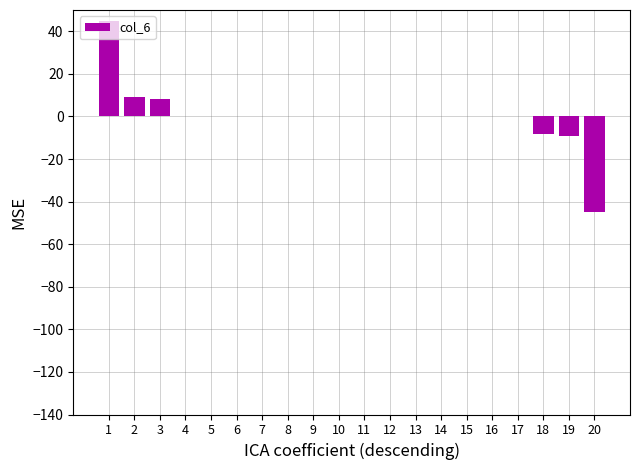

What is the maximum value shown in the chart?

45.0